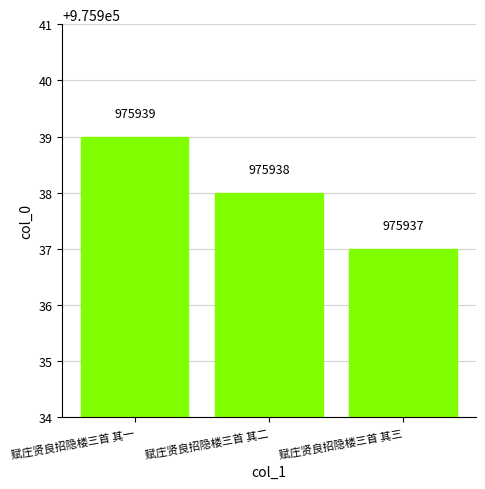

The value at 赋庄贤良招隐楼三首 其一 is 975939. True or false?

True